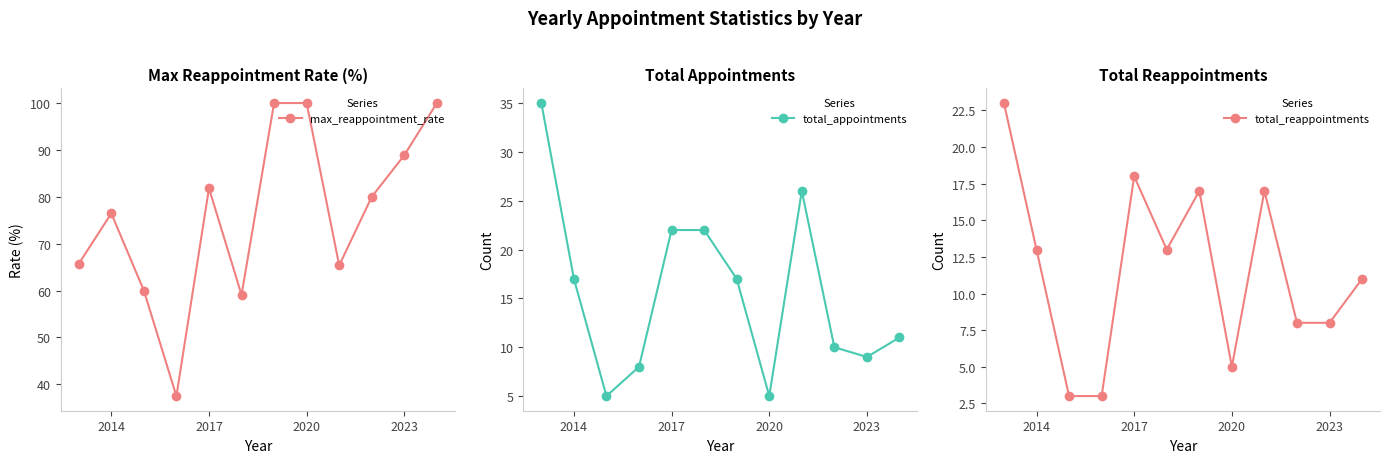

How many interior local valleys does the max_reappointment_rate series have?

3